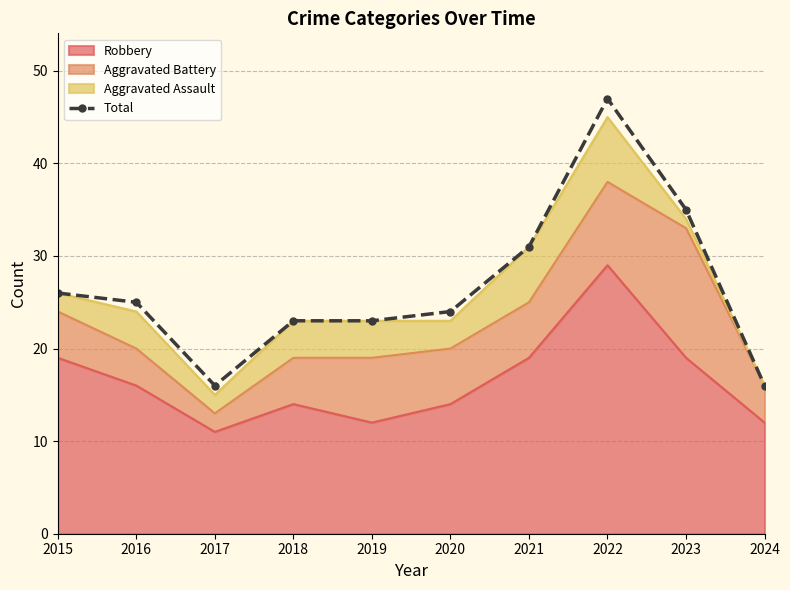

List the labels in order of value, largest first.

2022, 2023, 2021, 2015, 2016, 2020, 2018, 2019, 2017, 2024